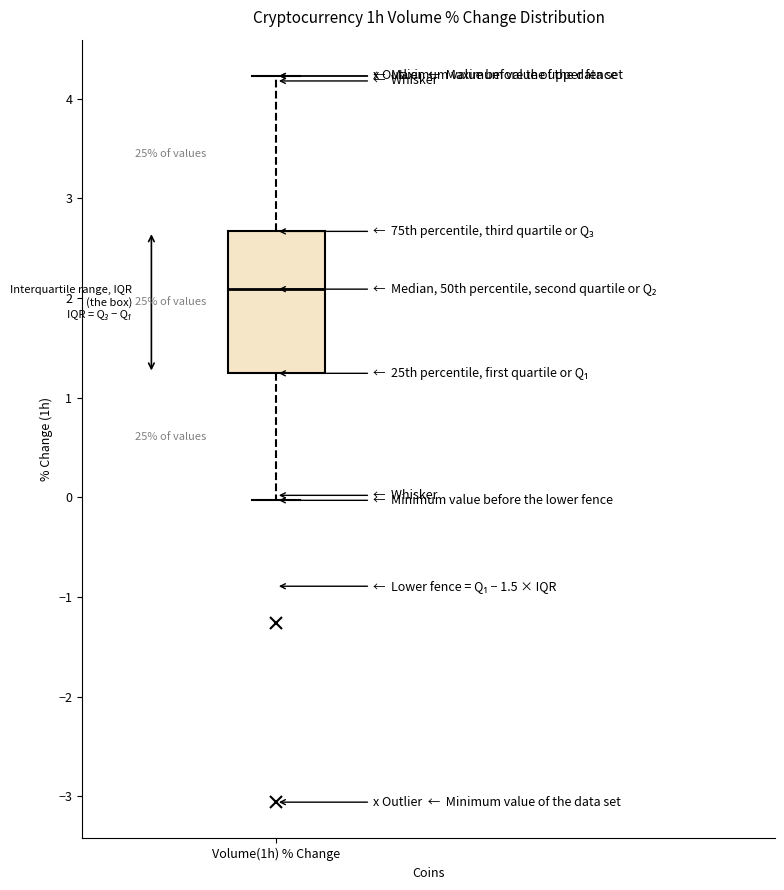

Transcribe this box plot: give where the median line is, the range the box spans, and where the two whiskers end, as read against the y-axis. The values are not printed on the chart, so give them approximately, as read against the axis.

median 2.1, box 1.2 to 2.7, whiskers 0.0 to 4.2